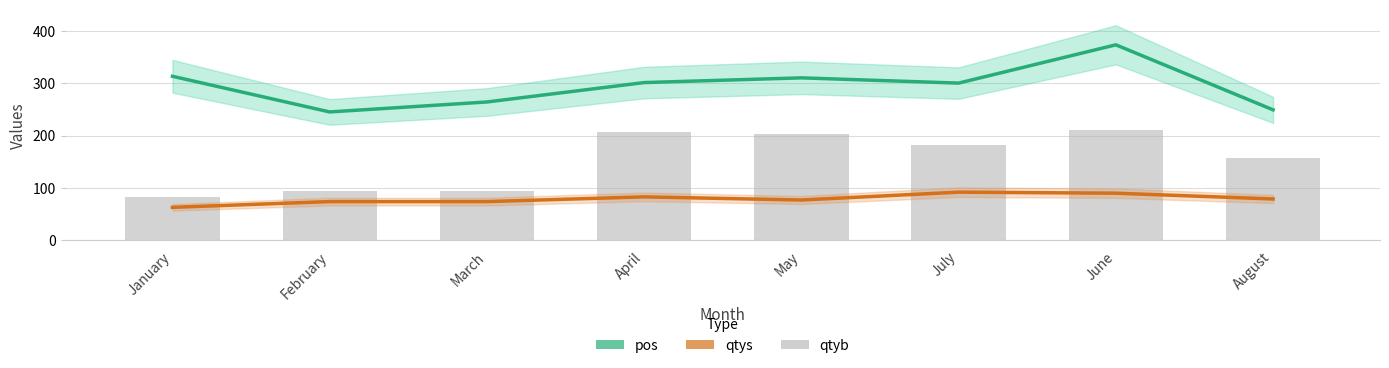

What is the label of the 2nd bar from the left?

February